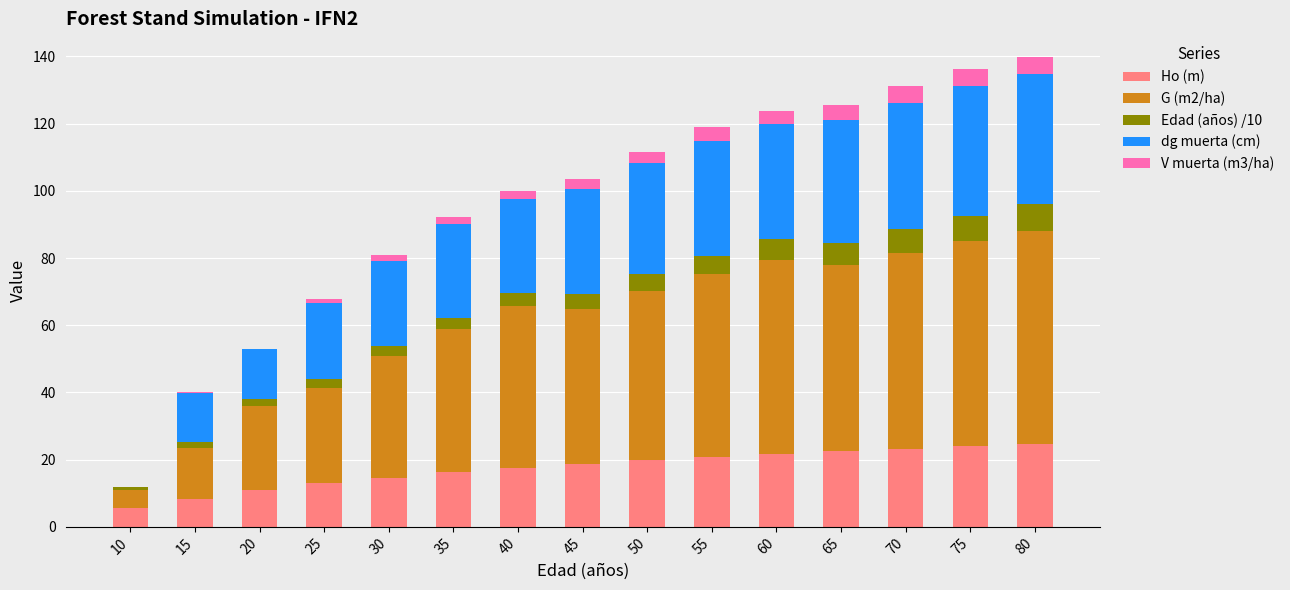

What is the total value across all series at 45?

103.7